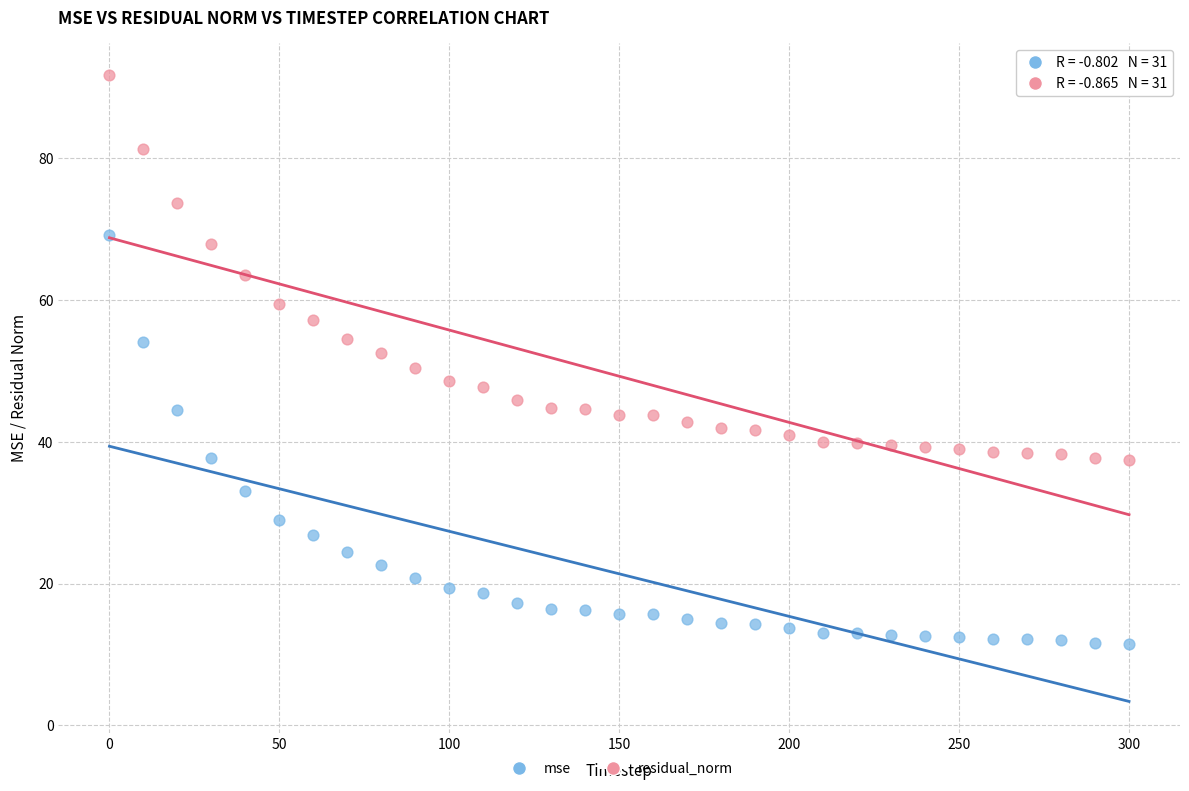

Across all data points, what is the range of Y values (max minus min)?

80.3